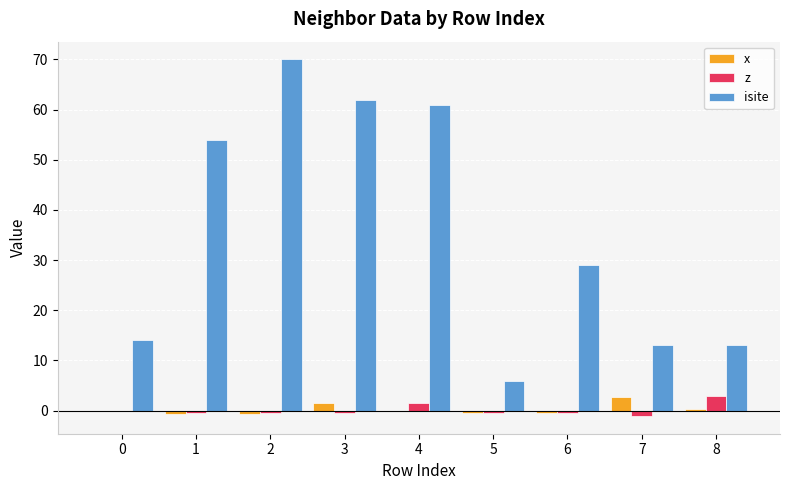

What is the total value across all series at 1?

52.7